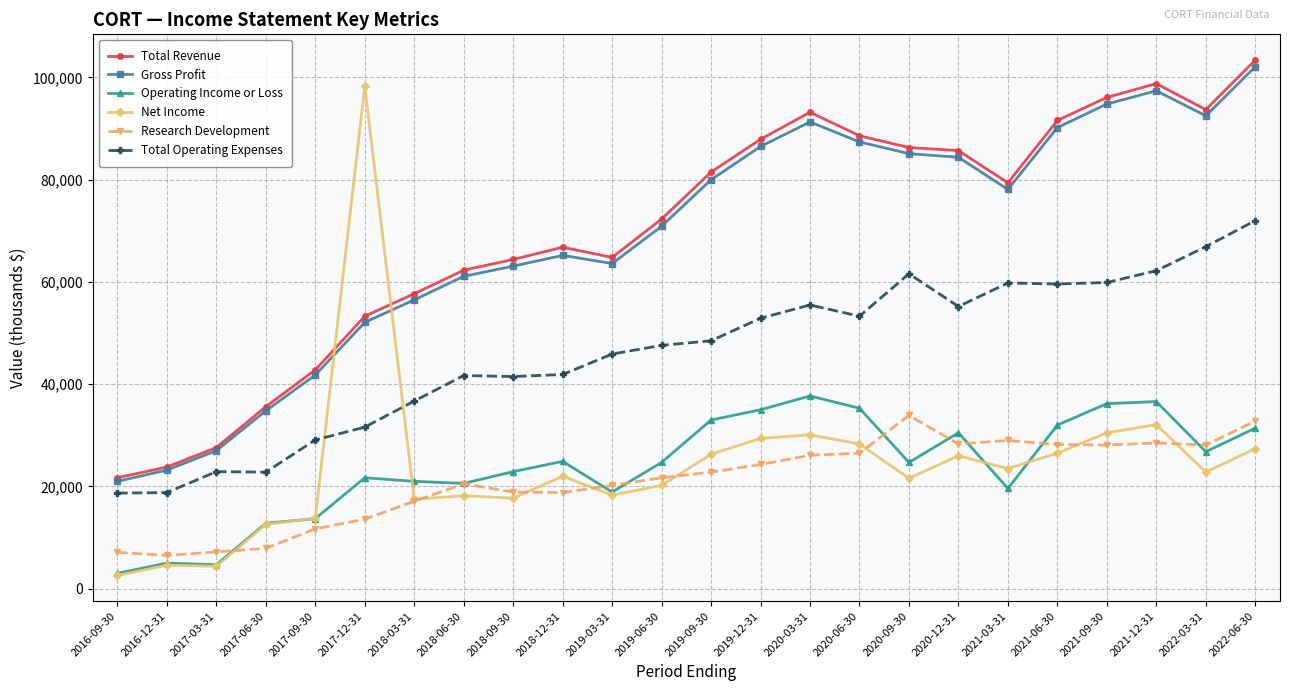

How many values in the Gross Profit series are below 78100?

12